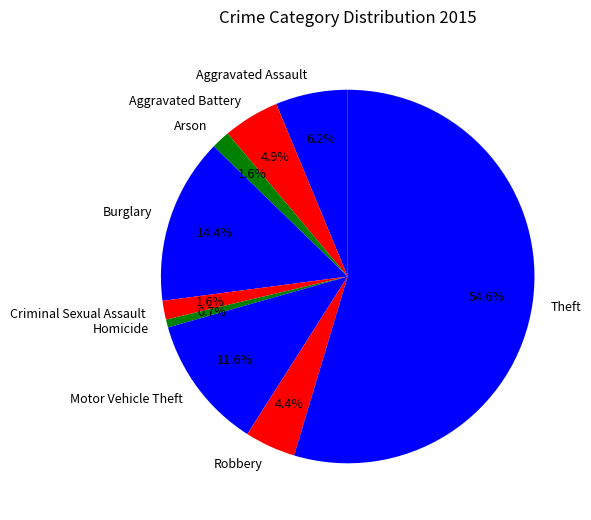

The Criminal Sexual Assault slice represents 2% of the pie. True or false?

True